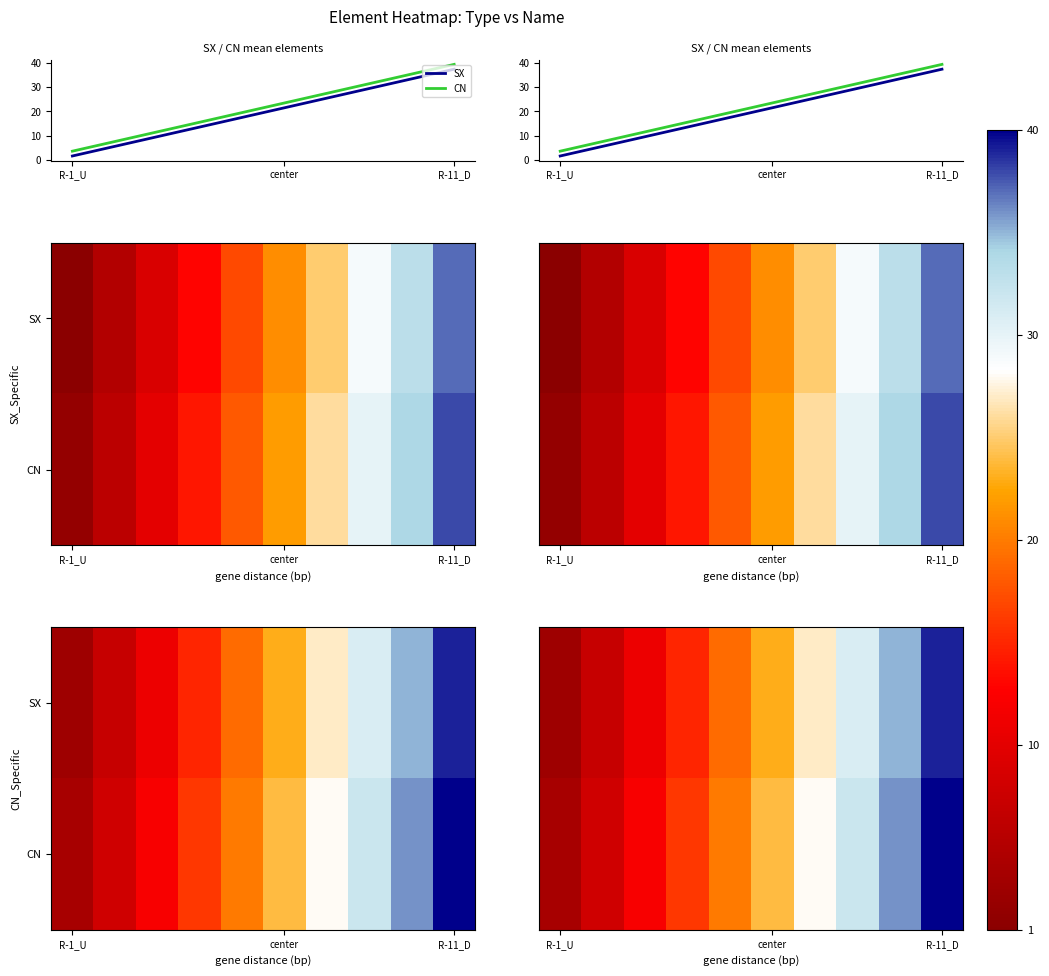

Is the value of CN at 7 greater than the value of SX at 3?

Yes